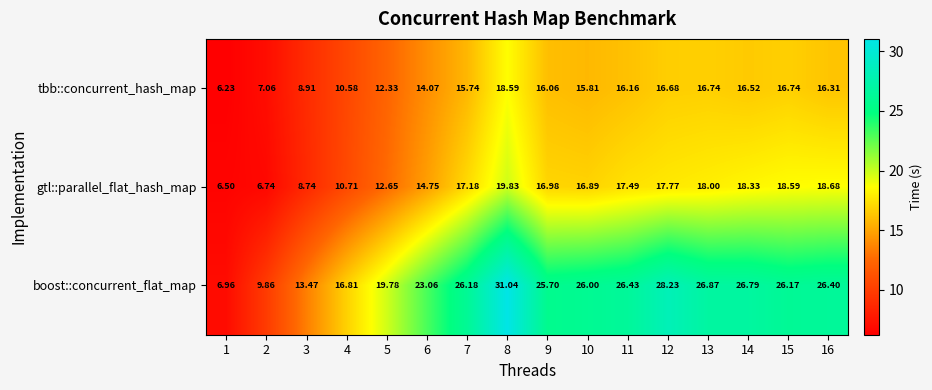

Which series has the largest range (max minus min)?

boost::concurrent_flat_map